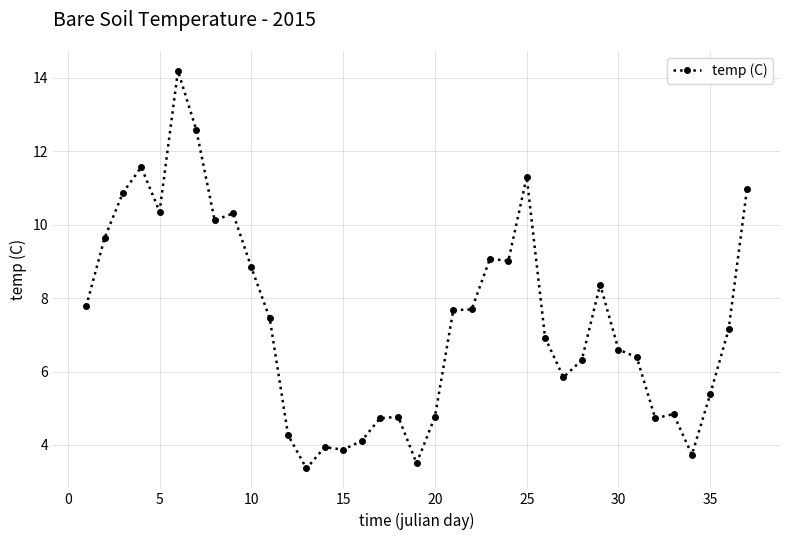

How many series are shown in this chart?

1